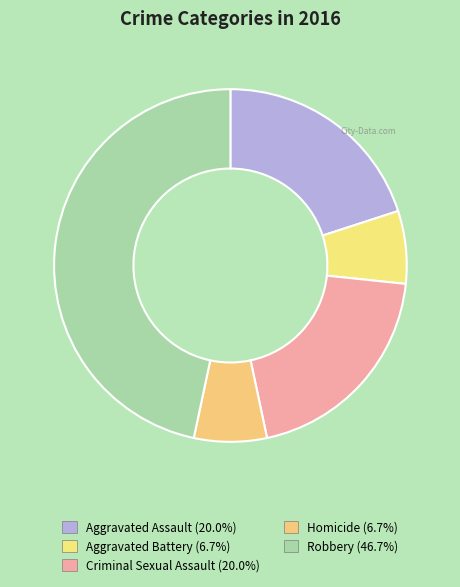

What portion of the pie excludes Aggravated Assault?

80.0%